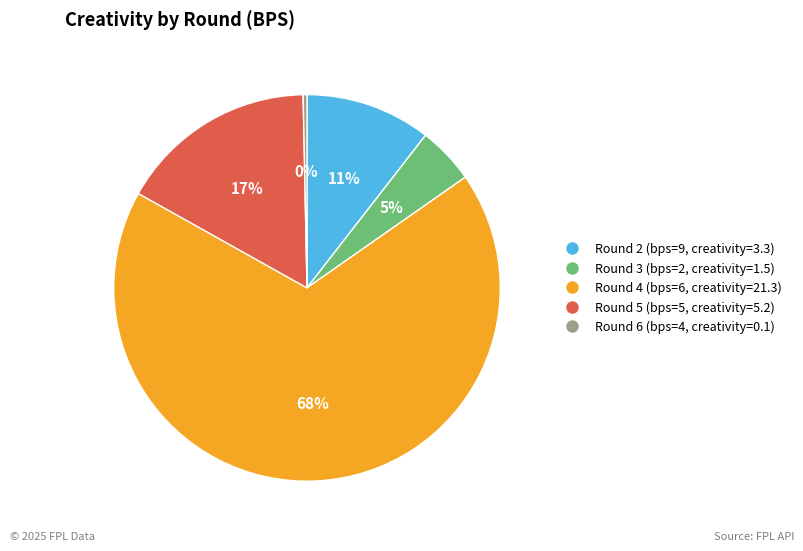

Is there a majority slice in this chart?

Yes